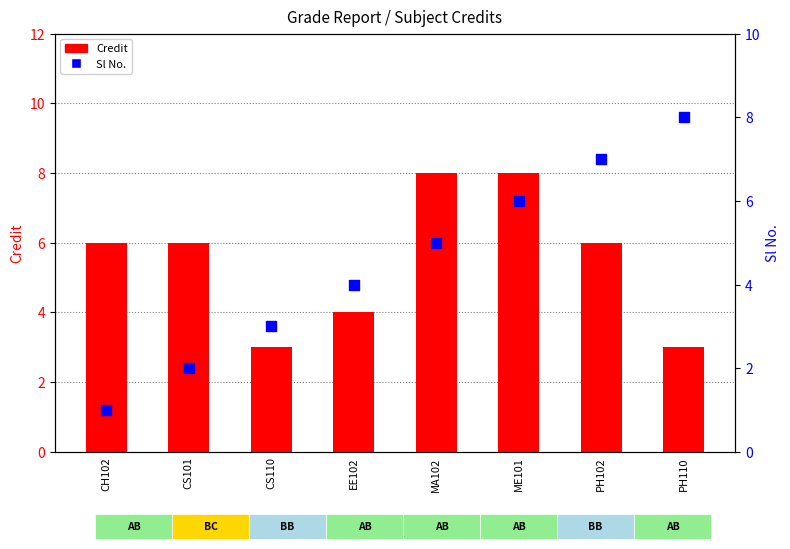

At how many categories does at least one series exceed 7?

3